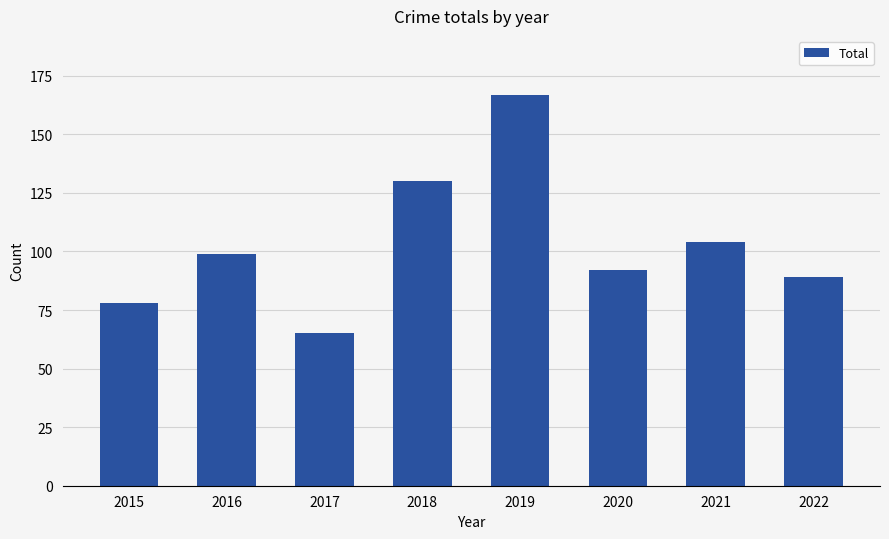

Which label corresponds to the smallest value in the chart?

2017